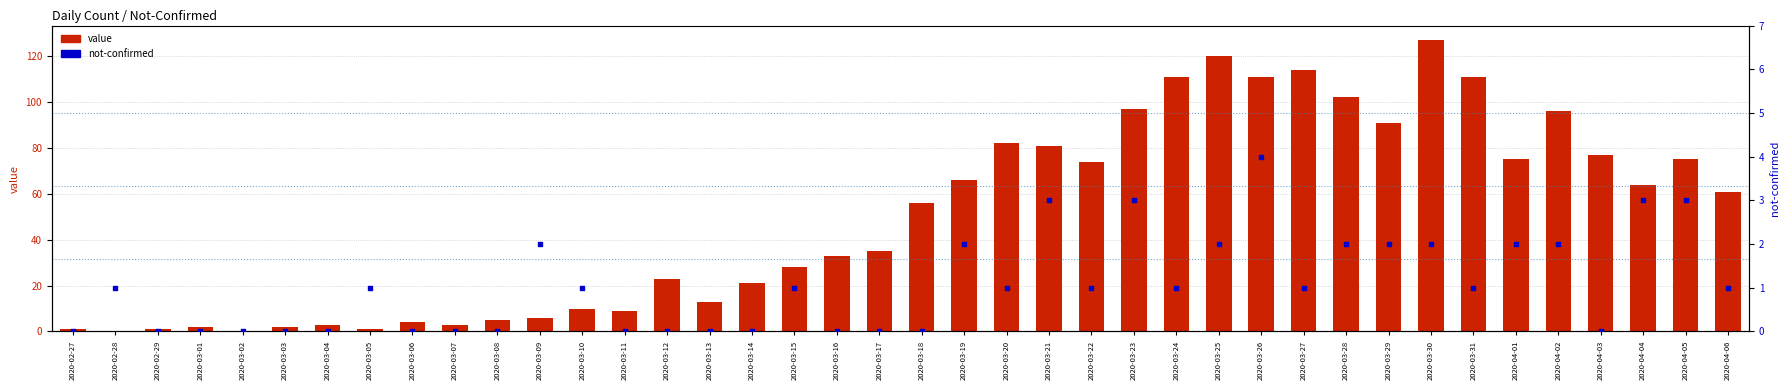

Which series contains the highest Y value?

value